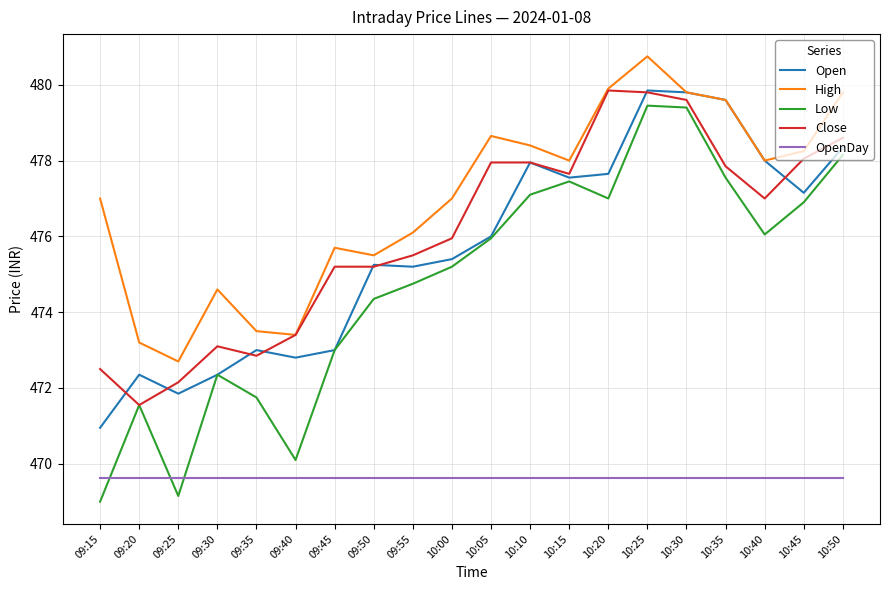

Which series has the largest range (max minus min)?

Low